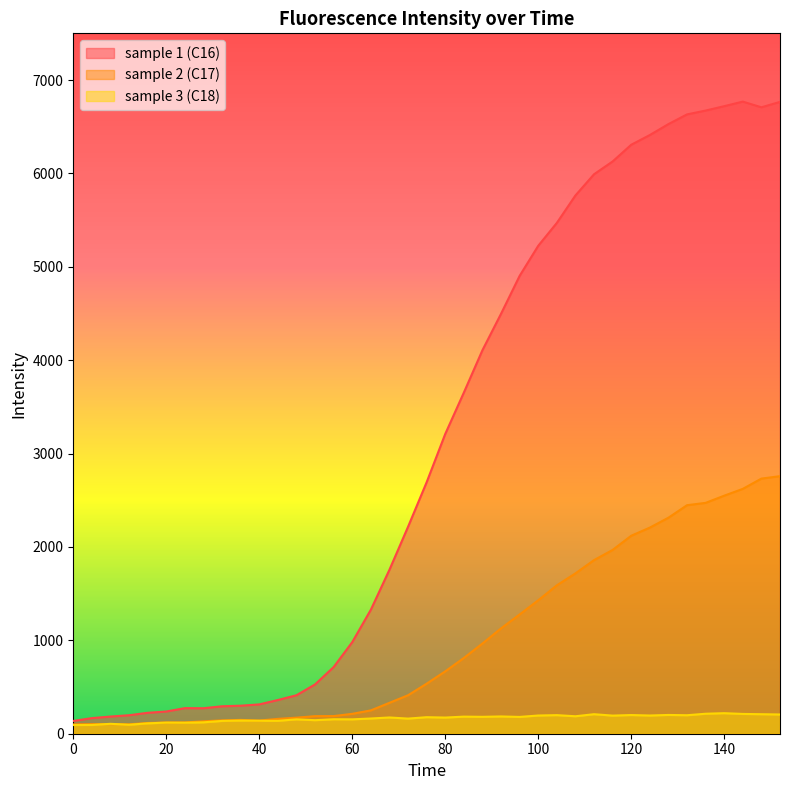

At how many categories does at least one series exceed 2796?

19